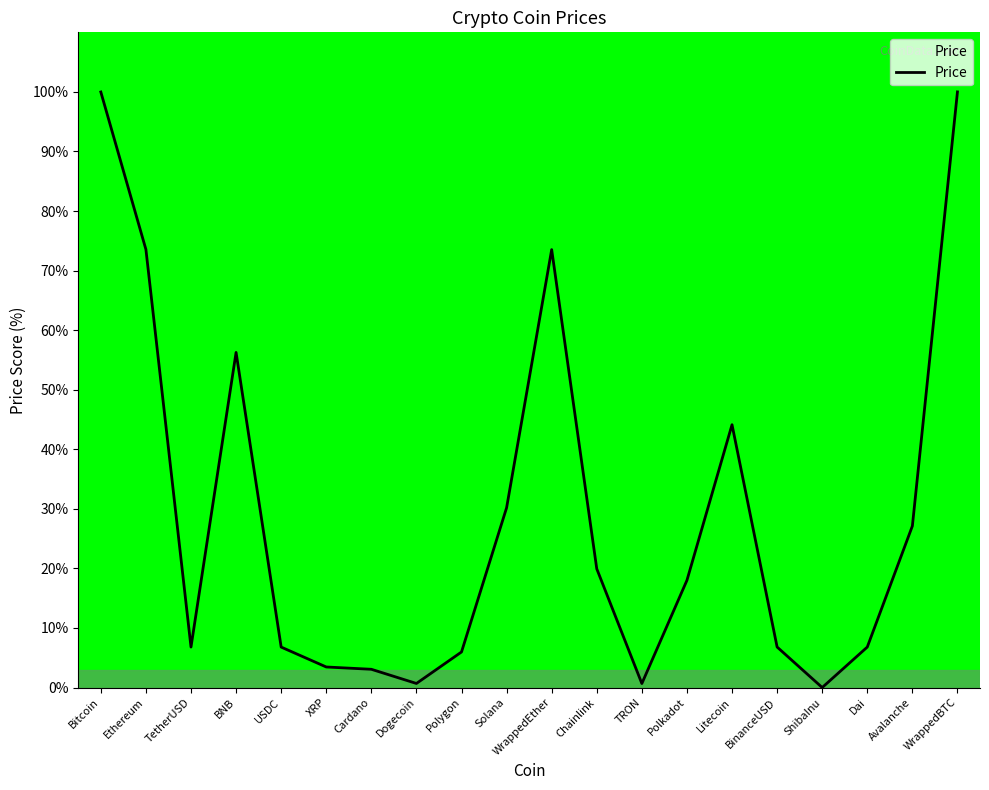

What is the maximum value shown in the chart?

100.0